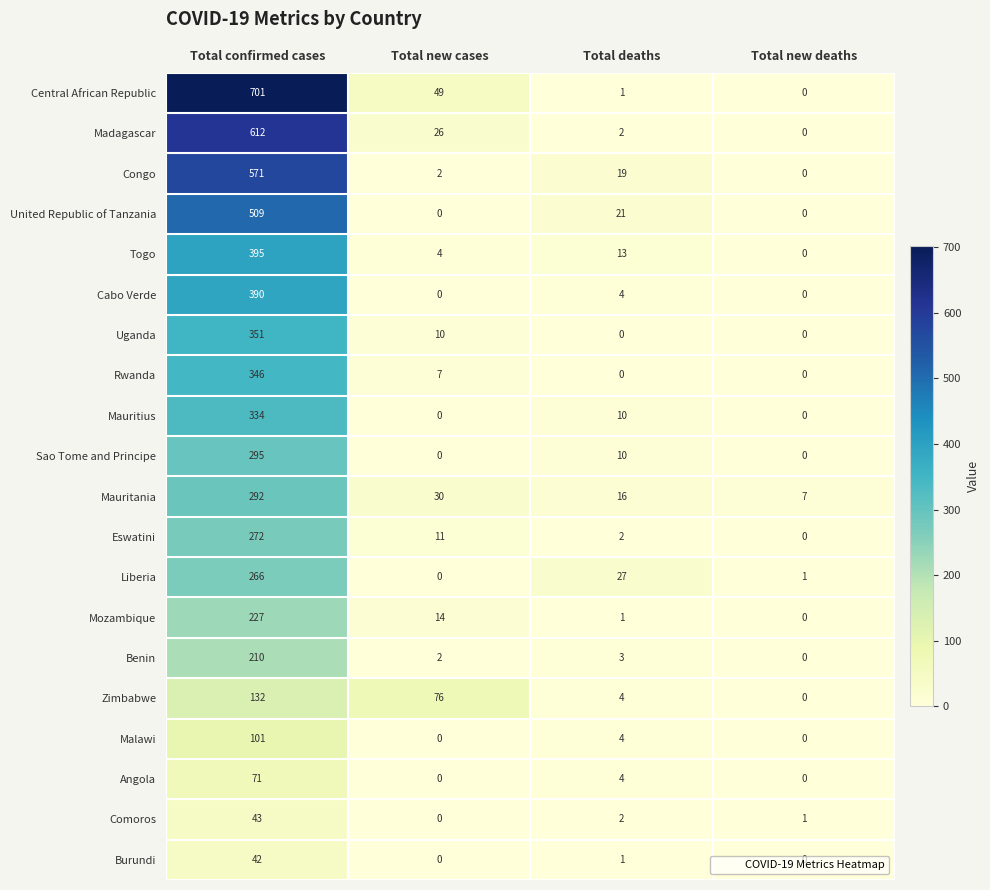

Where is Liberia nearest to the value 133?

Total deaths